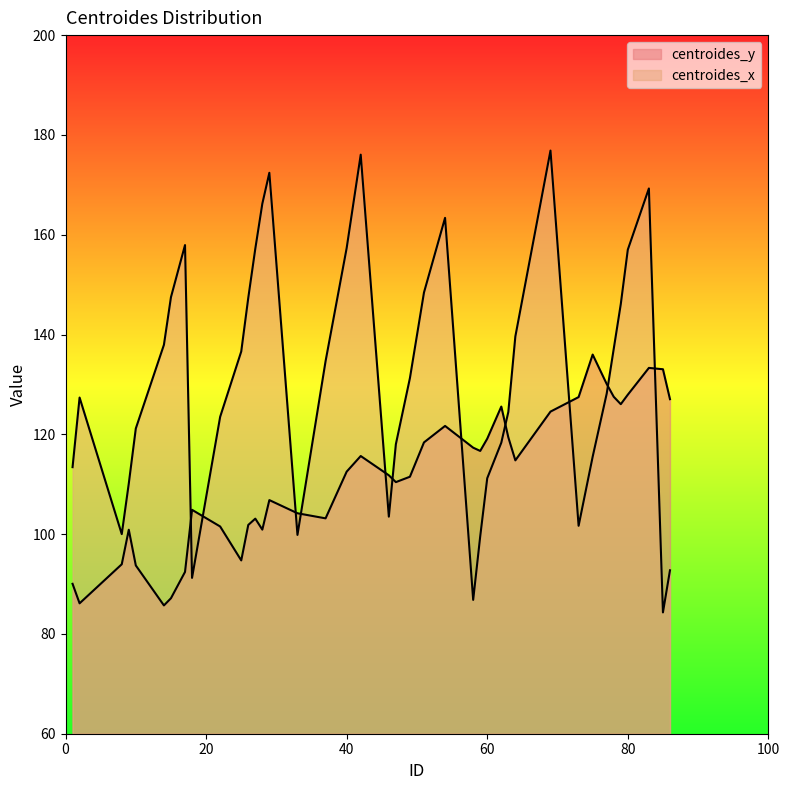

Which category has the highest value in the centroides_x series?

69